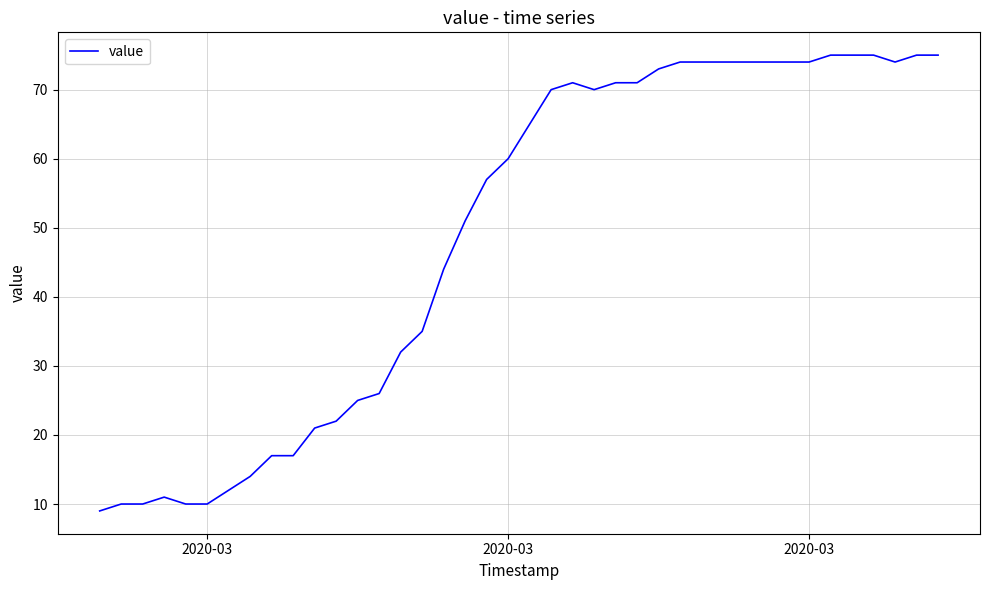

What is the difference between the maximum and minimum values?

66